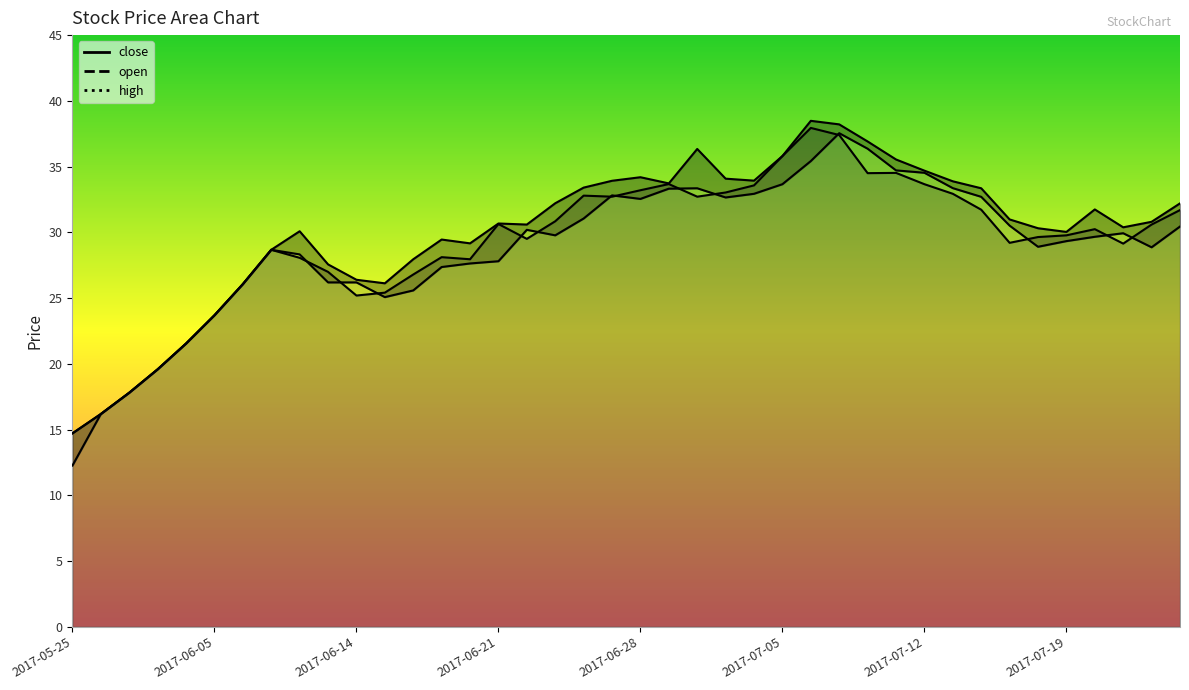

At which label does close first exceed 30?

2017-06-21